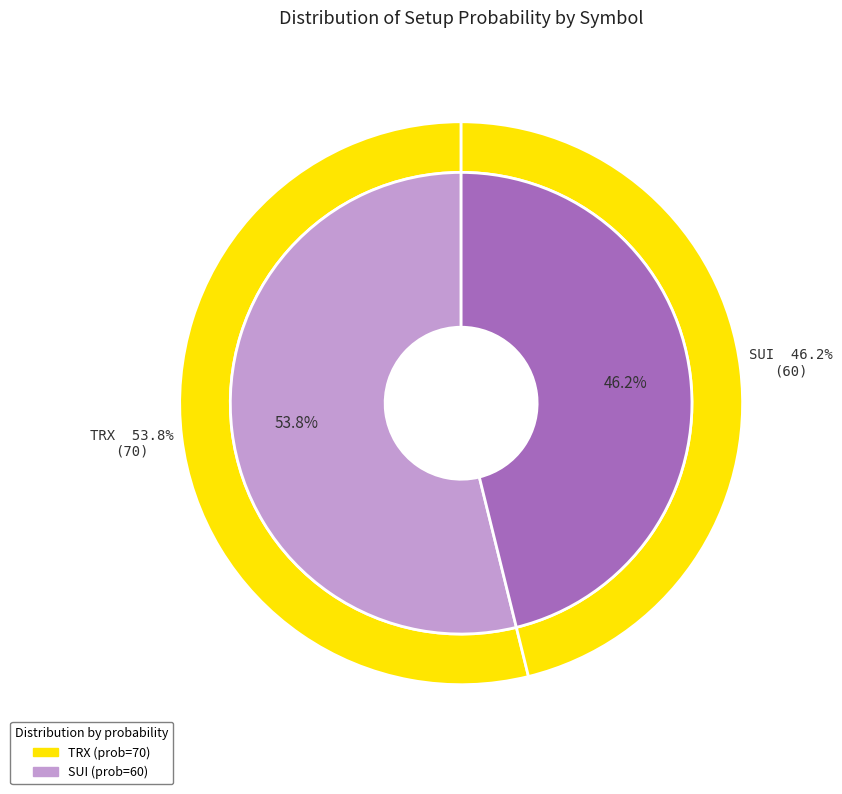

What percentage is the SUI slice, to the nearest percent?

46%